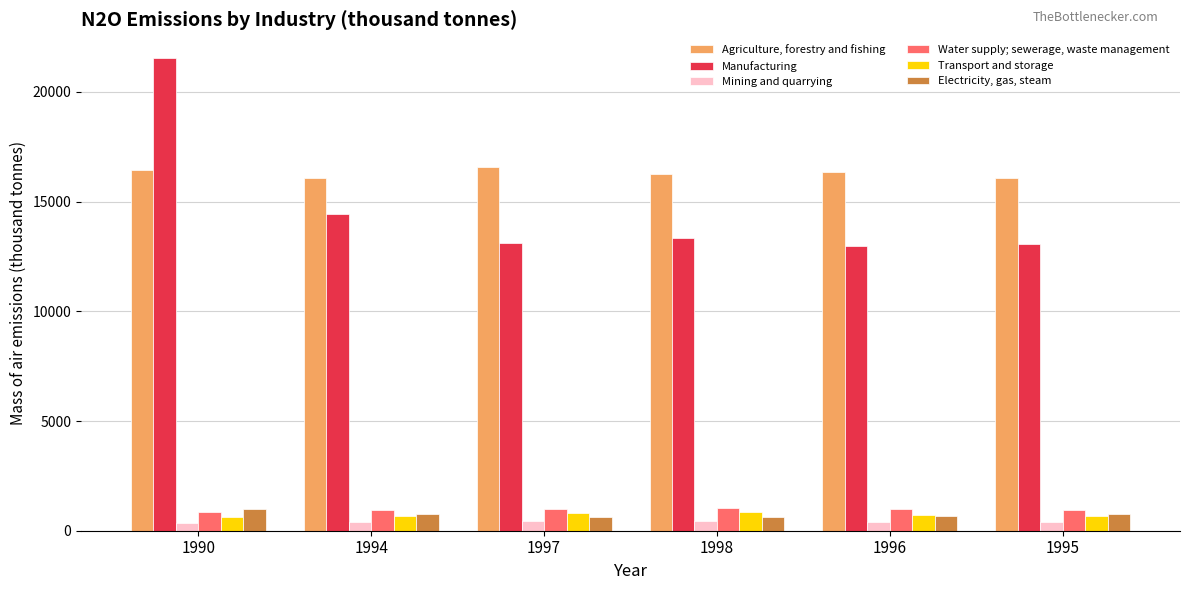

Is it true that Manufacturing equals 13706.9 at 1990?

False